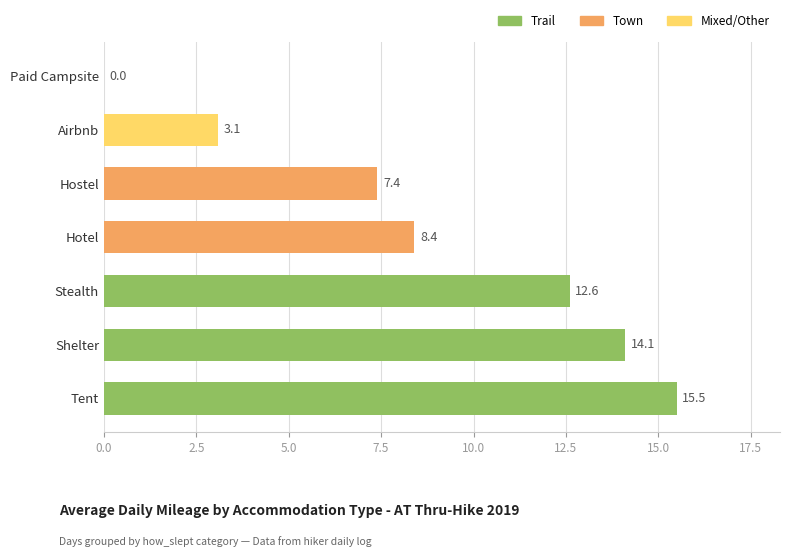

What is the sum of all values?

61.1